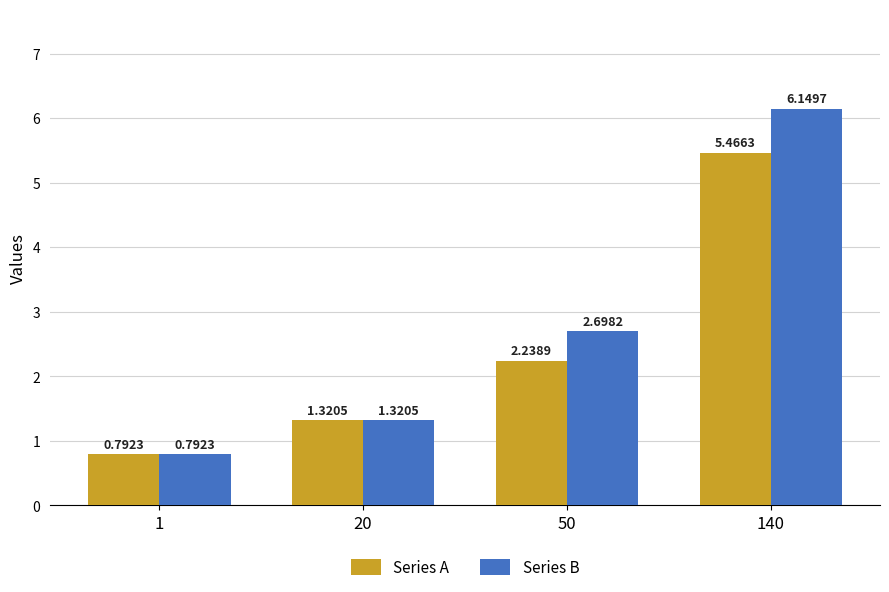

The Series A series shows 8.0 at 140. True or false?

False